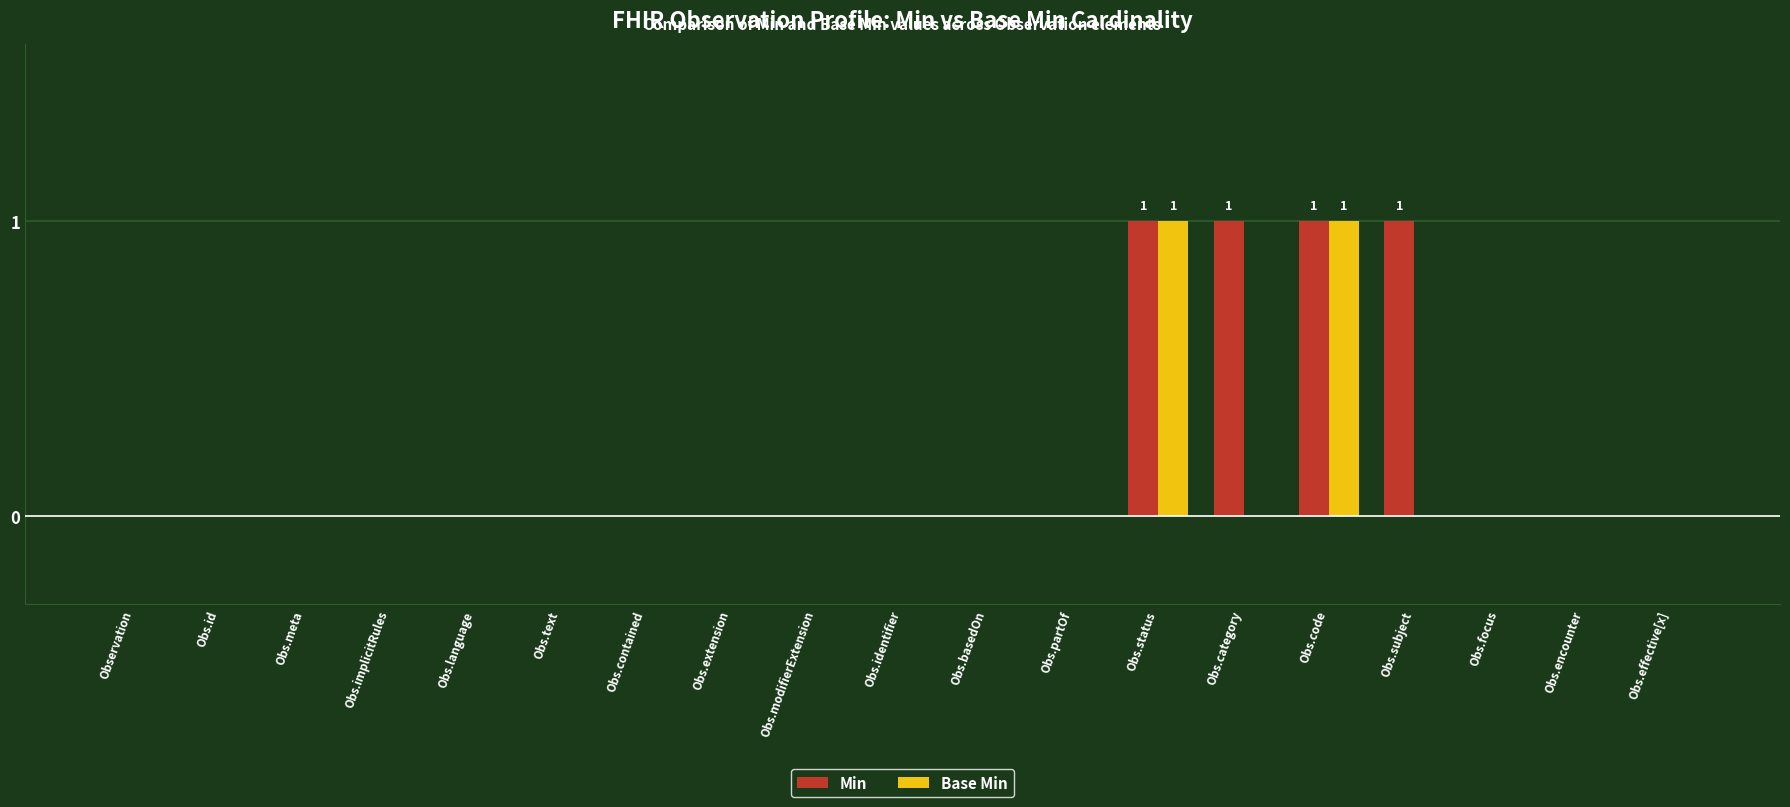

The Base Min series shows 0 at Obs.basedOn. True or false?

True